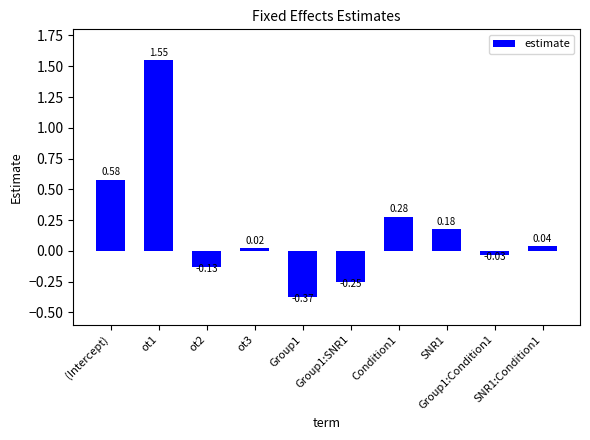

What is the difference between the maximum and second lowest values?

1.8